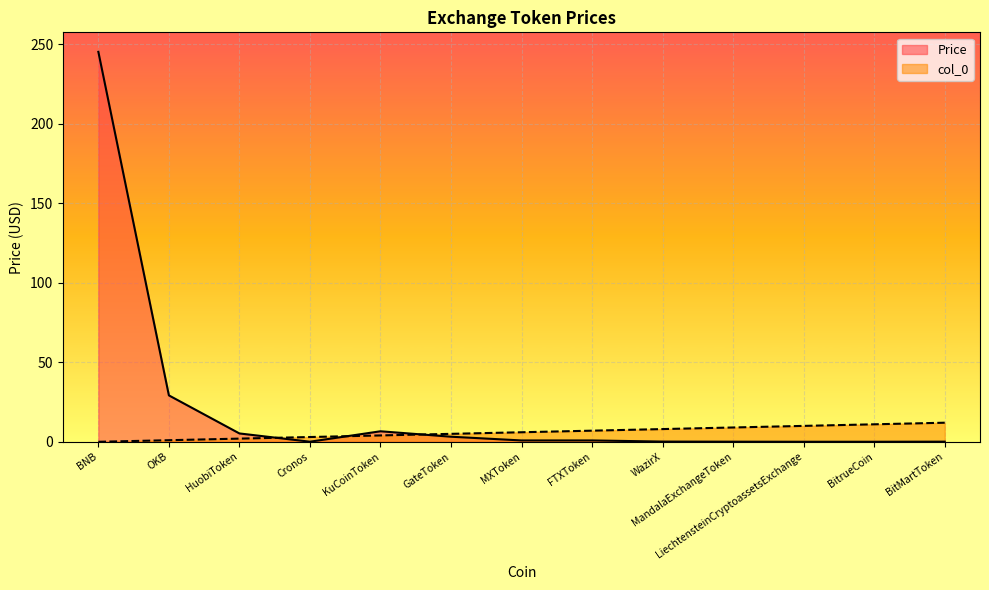

Which series has the largest range (max minus min)?

Price